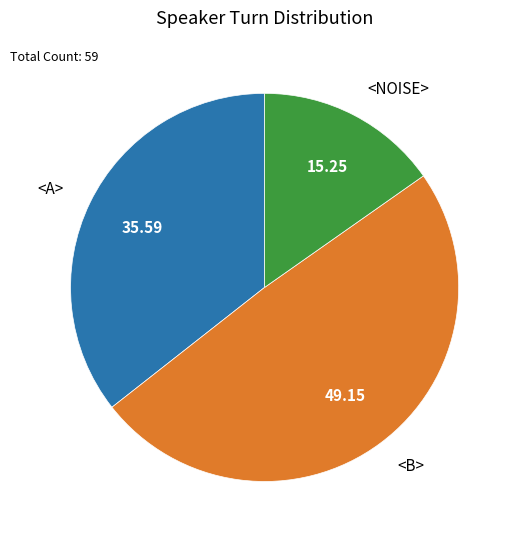

Combined, do <B> and <A> account for over 50%?

Yes